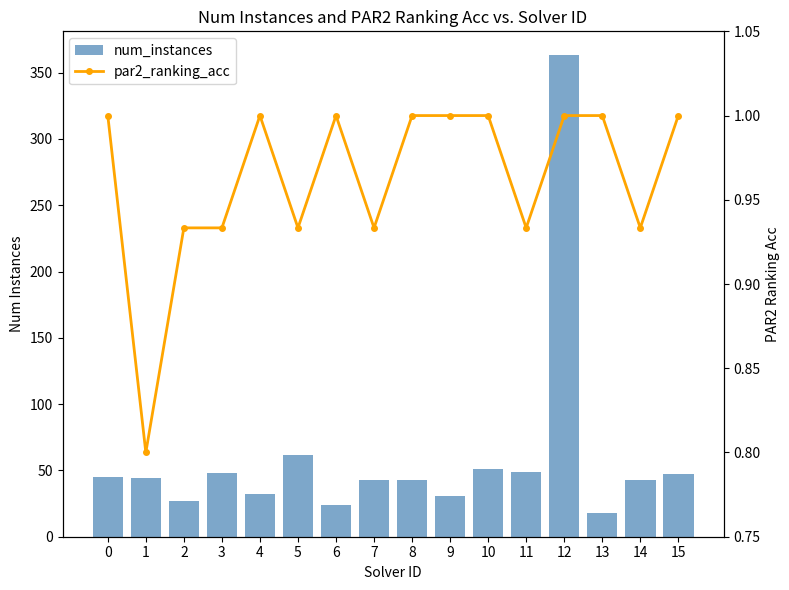

How many values in the num_instances series are below 44?

8